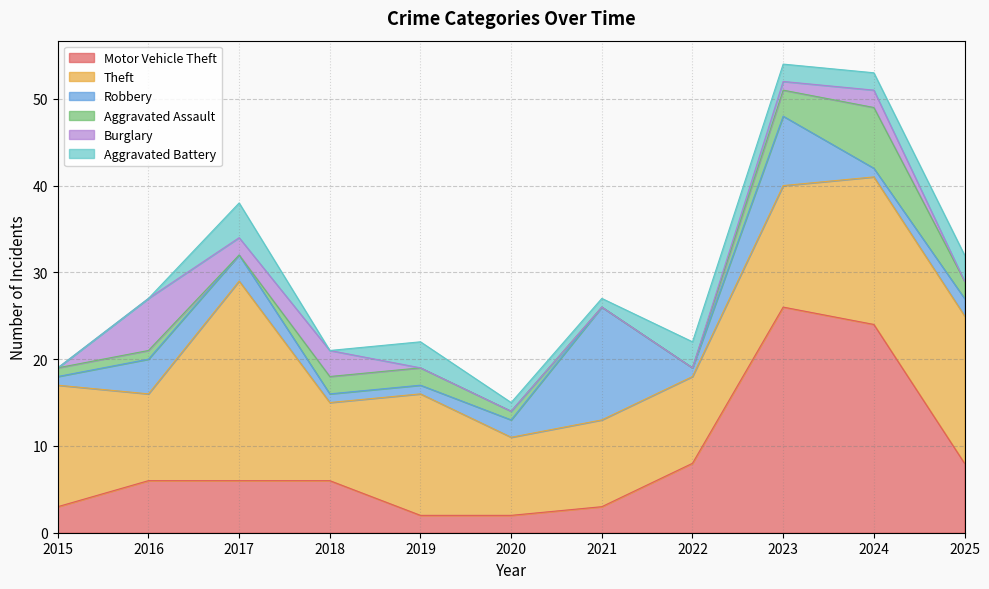

How many interior local valleys does the Robbery series have?

2